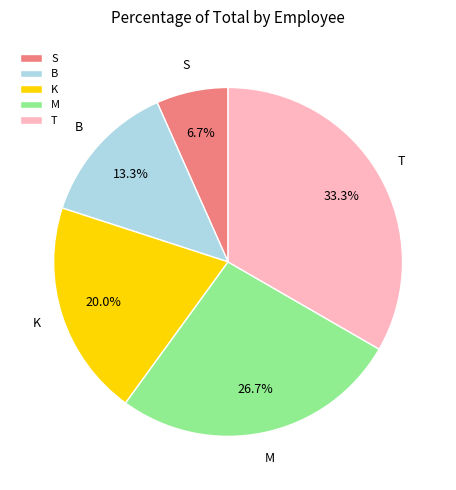

Is it true that S is 15% of the pie?

False